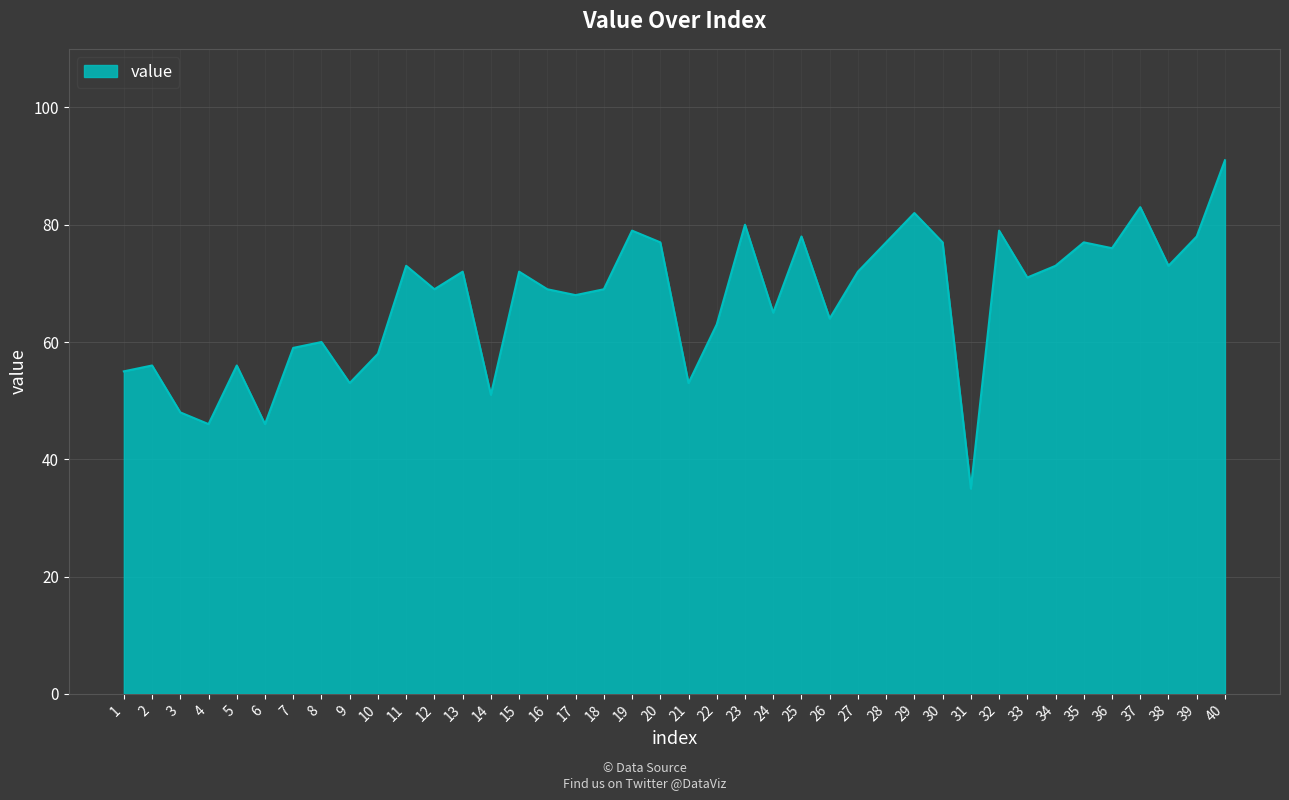

The chart shows a value of 56 at 5. True or false?

True